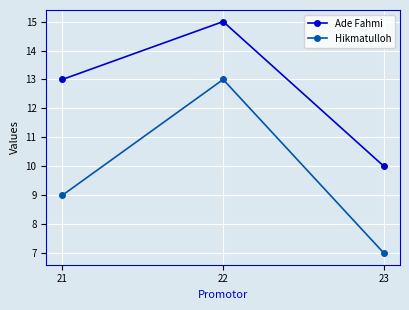

At which label does Ade Fahmi reach its peak?

22